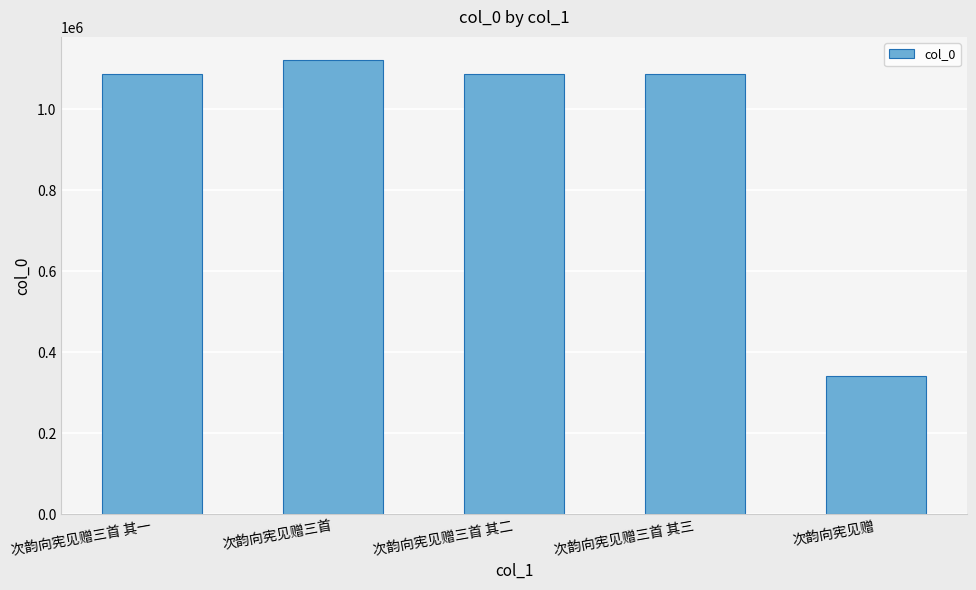

What is the difference between the second highest and minimum values?

744574